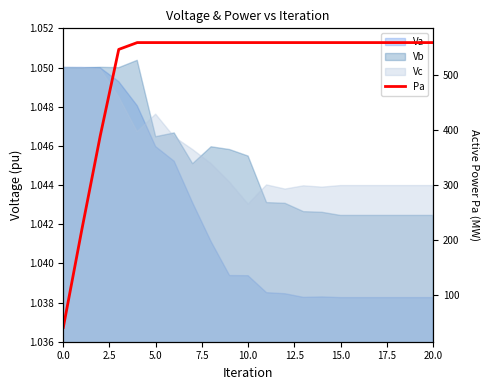

The chart shows a value of 305.1 at 13. True or false?

False